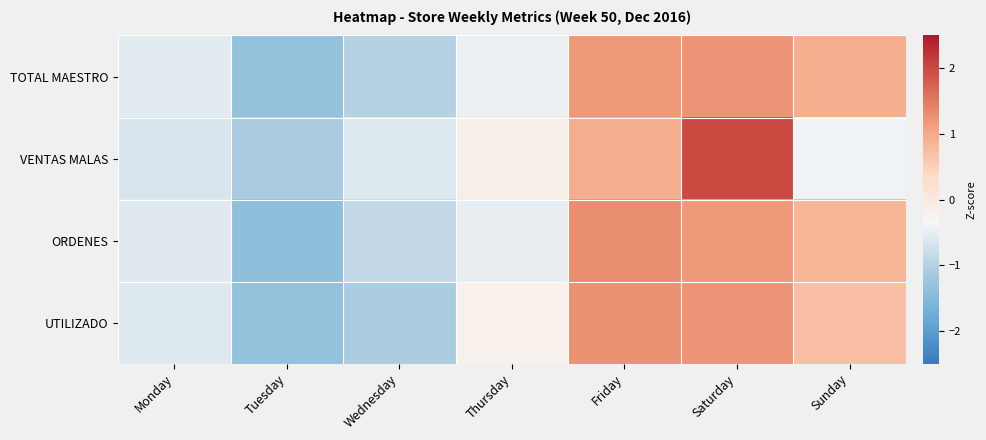

List the series in order of their overall mean, highest first.

VENTAS MALAS, ORDENES, TOTAL MAESTRO, UTILIZADO